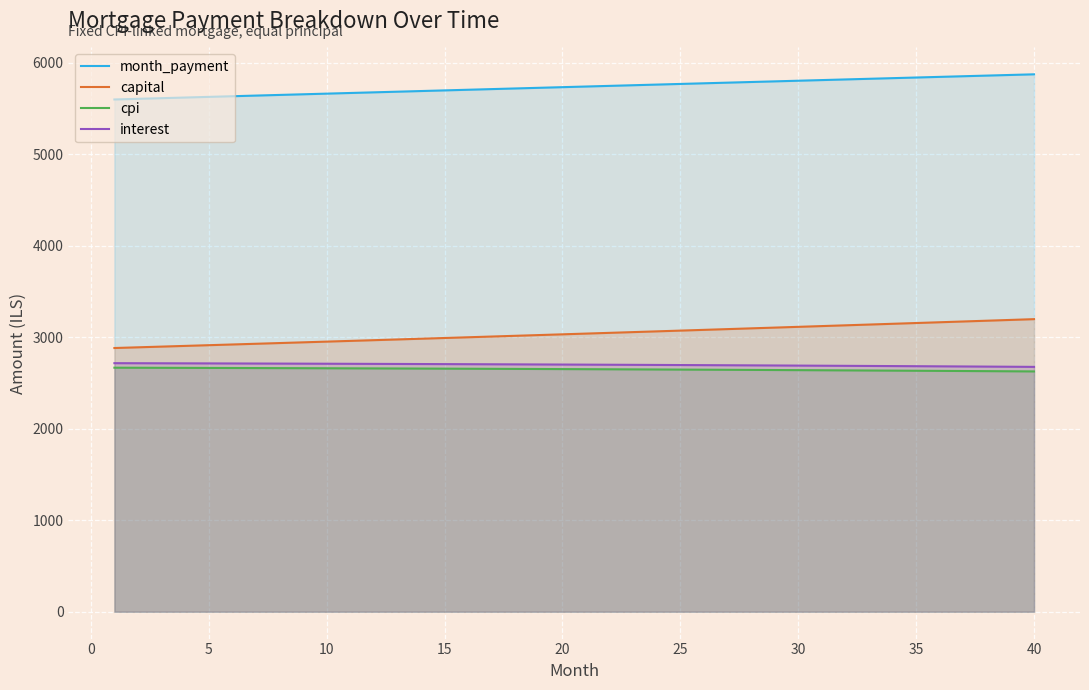

What is the greatest value displayed?

5871.7